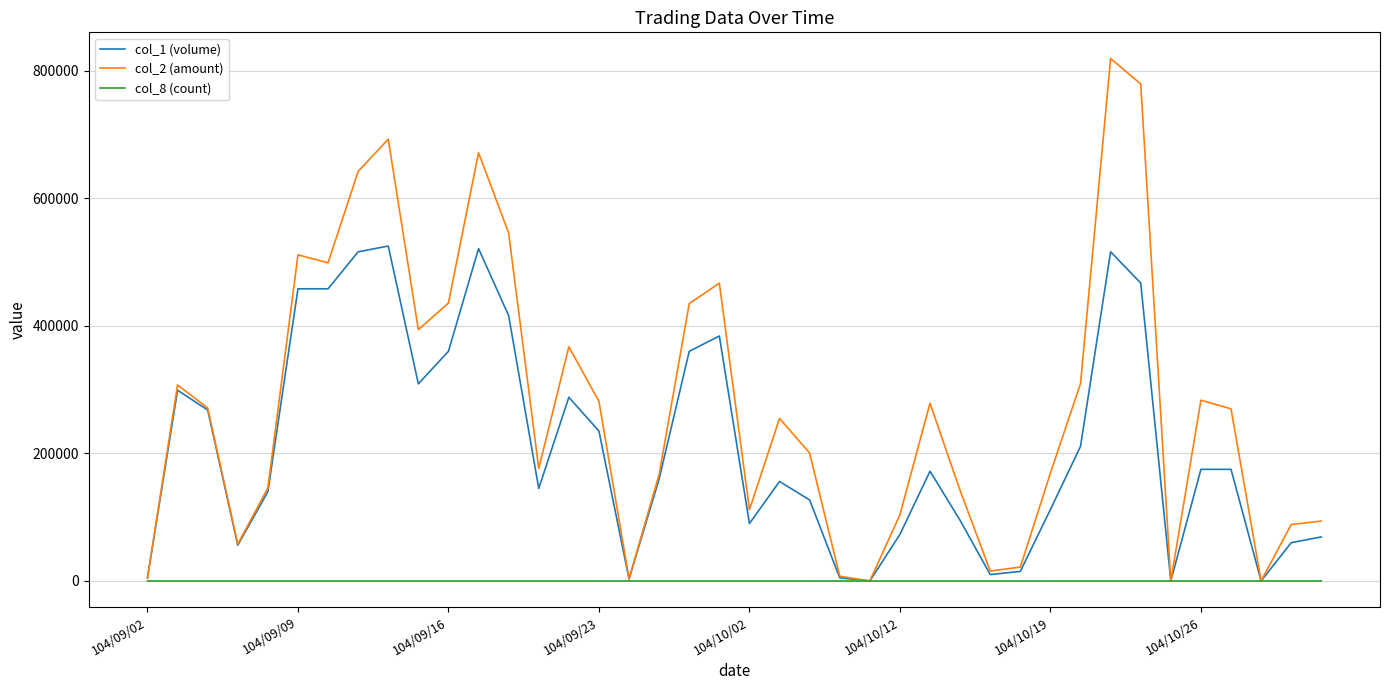

True or false: col_8 (count) has more than 0 interior local peaks.

True